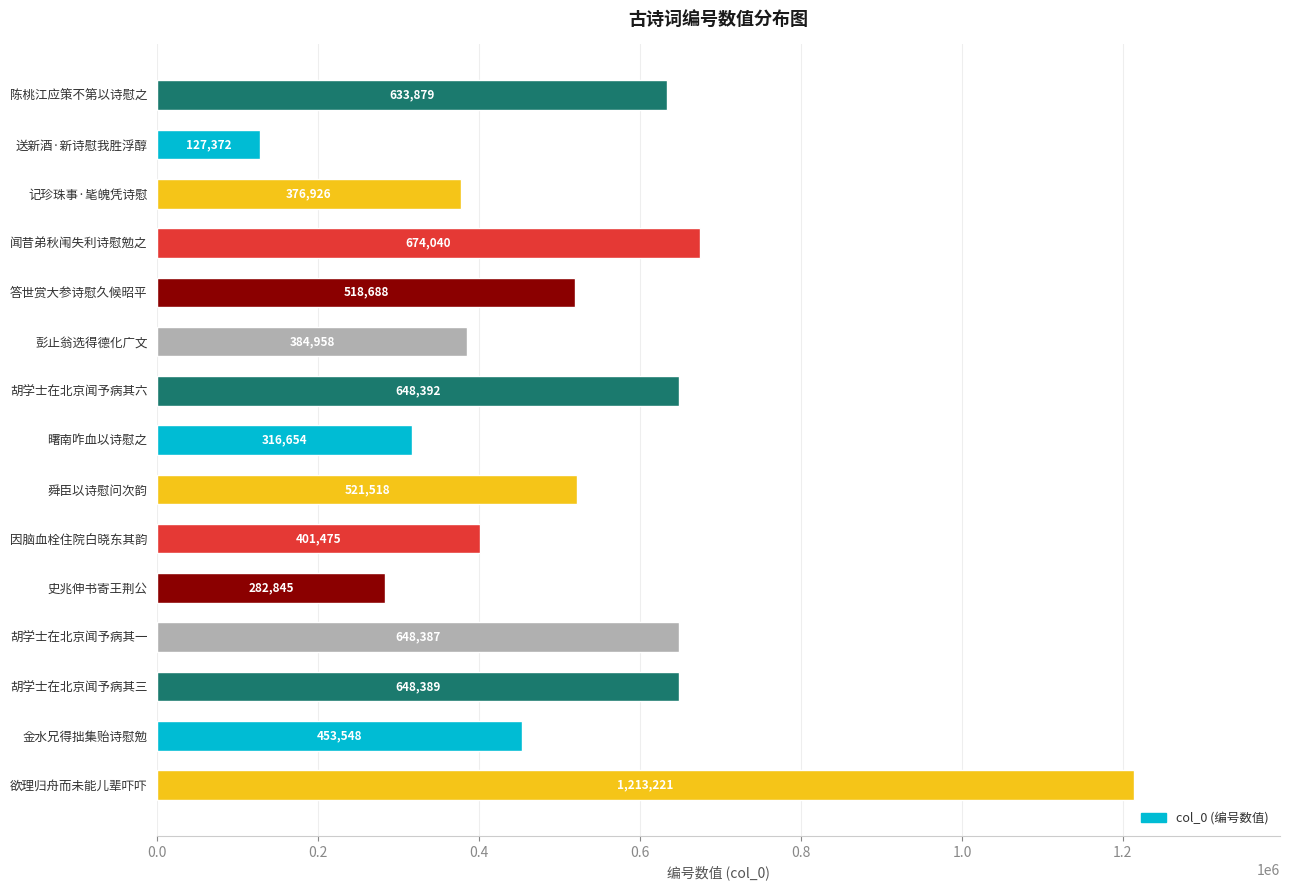

What is the sum of all values?

7850292